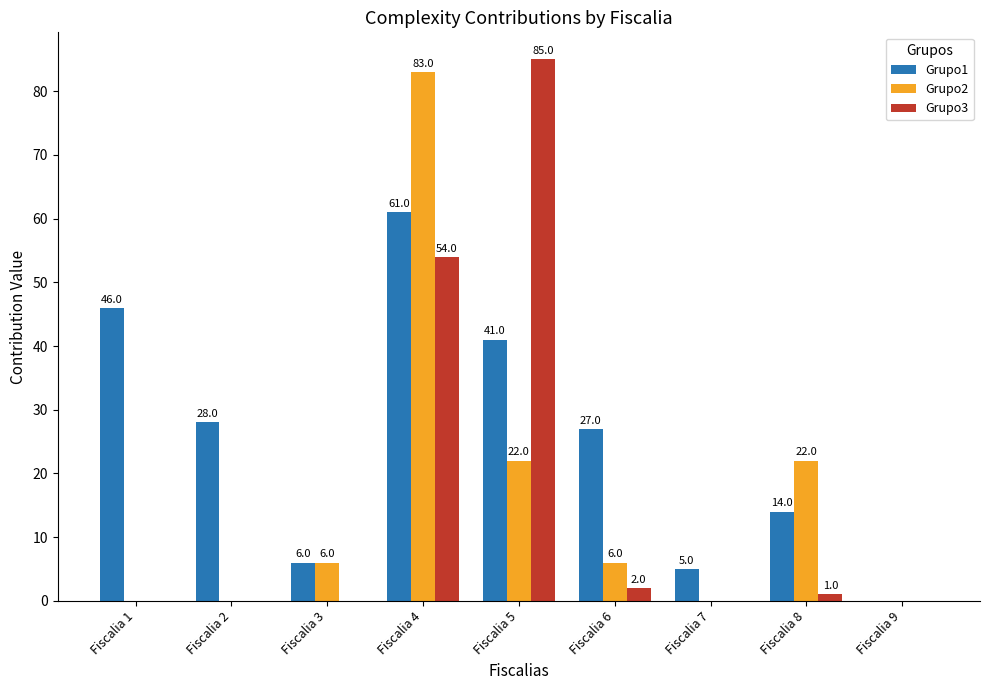

True or false: Grupo3 has a value of 0 at Fiscalia 3.

True